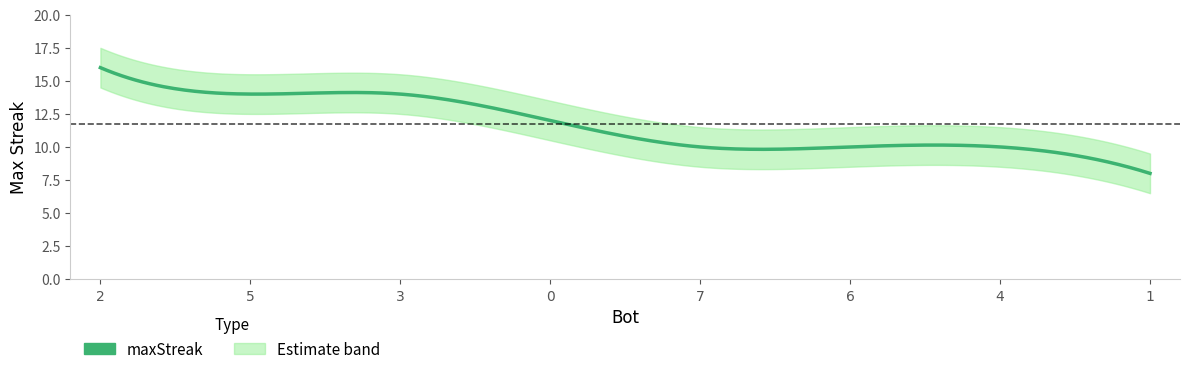

True or false: the data has more than 0 interior local peaks.

False